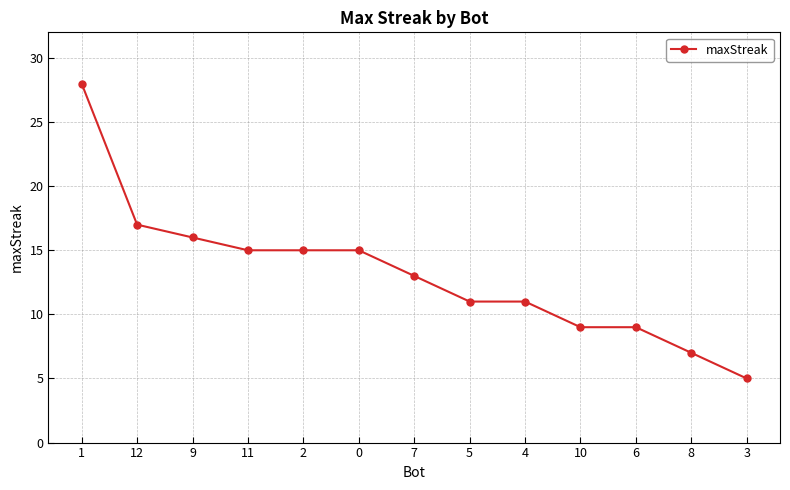

What position from the right is 3?

1